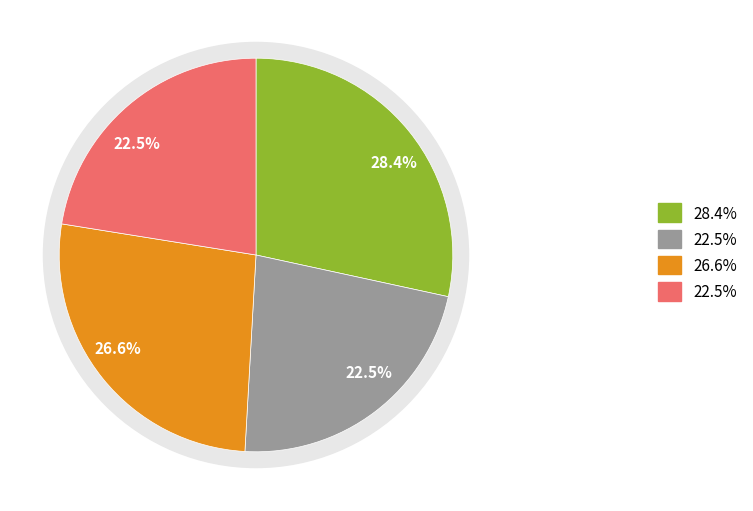

Does 寿张母封太孺人华诞 account for over 50% of the chart?

No